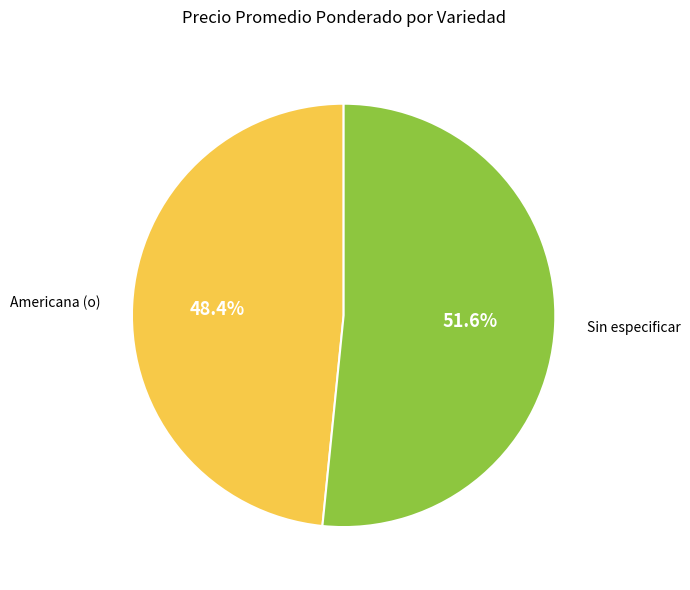

Count the number of slices in the pie.

2